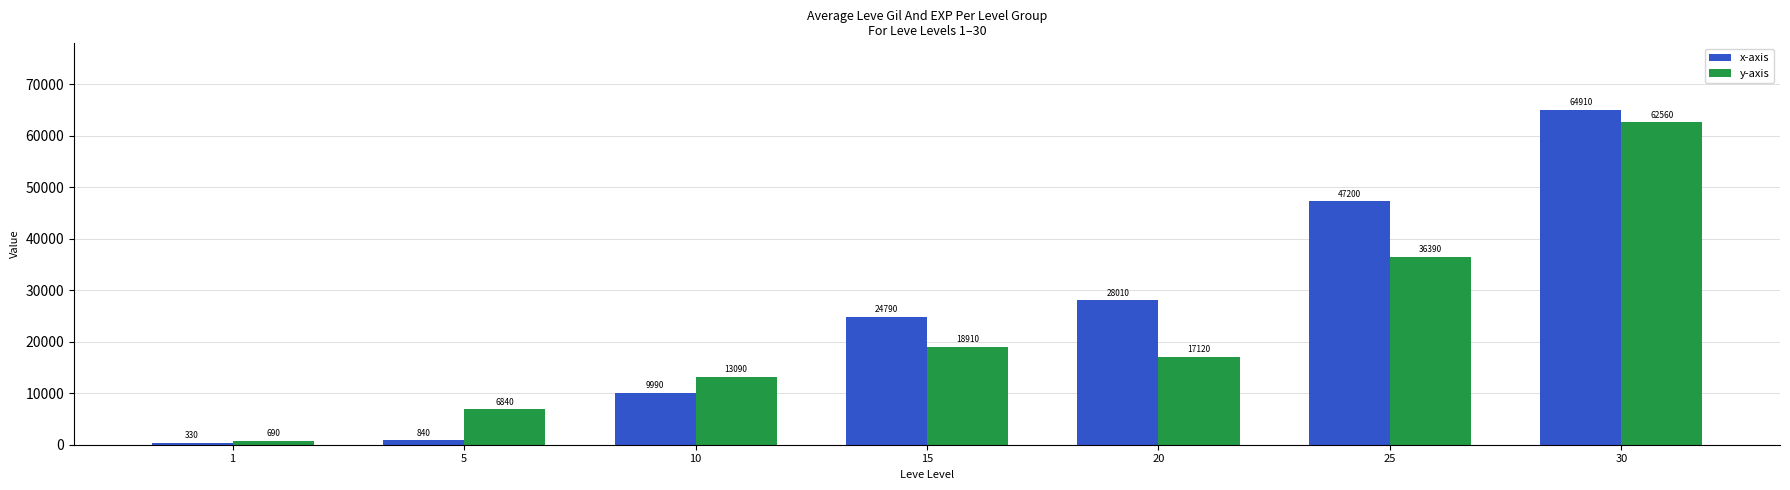

What are all the series names shown in the legend?

x-axis, y-axis